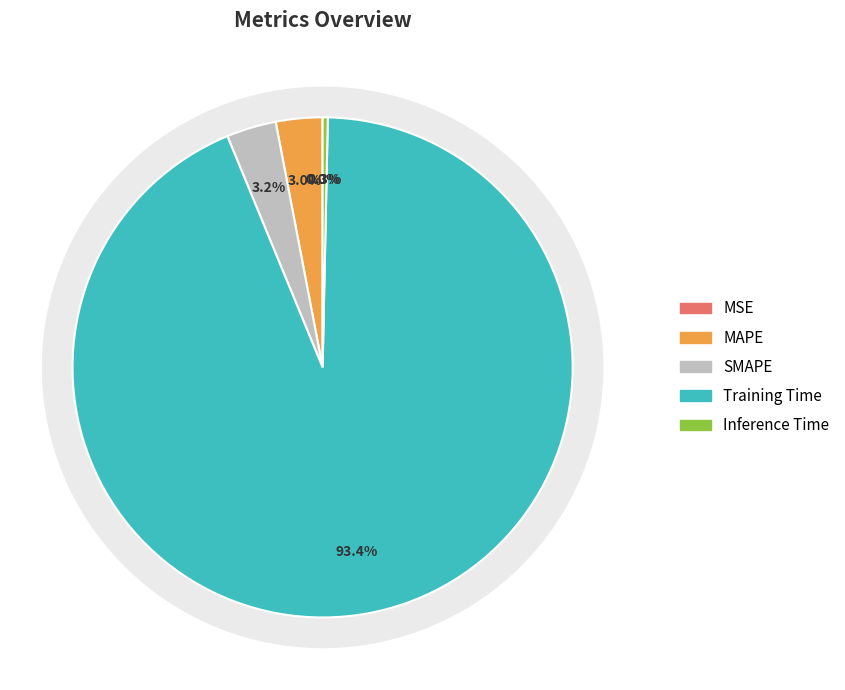

Which has a higher value, SMAPE or MSE?

SMAPE